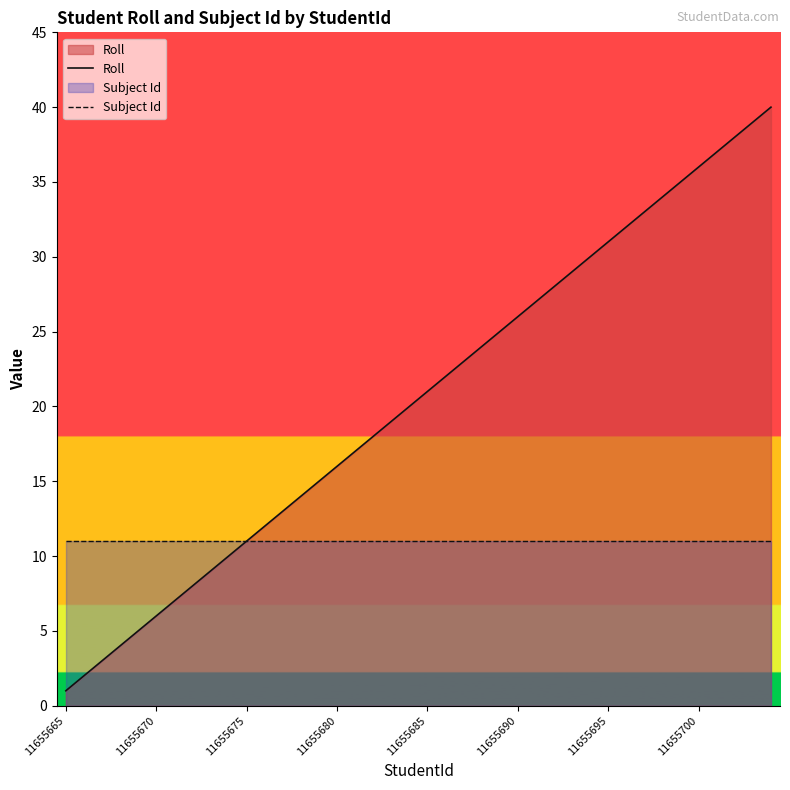

How many series are shown in this chart?

2